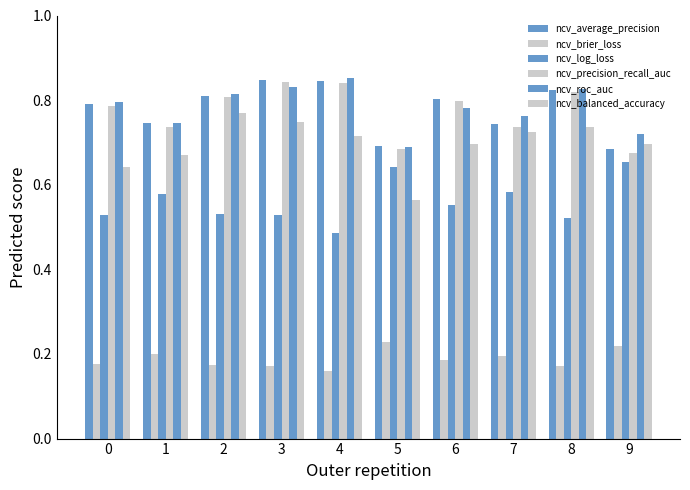

How many series are shown in this chart?

6